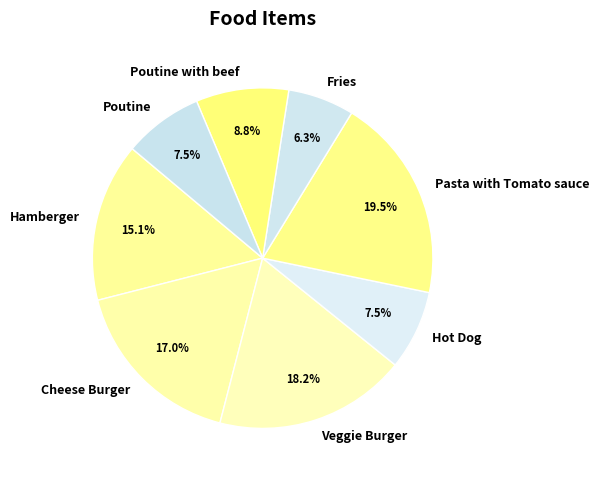

Between Hamberger and Cheese Burger, which is larger?

Cheese Burger